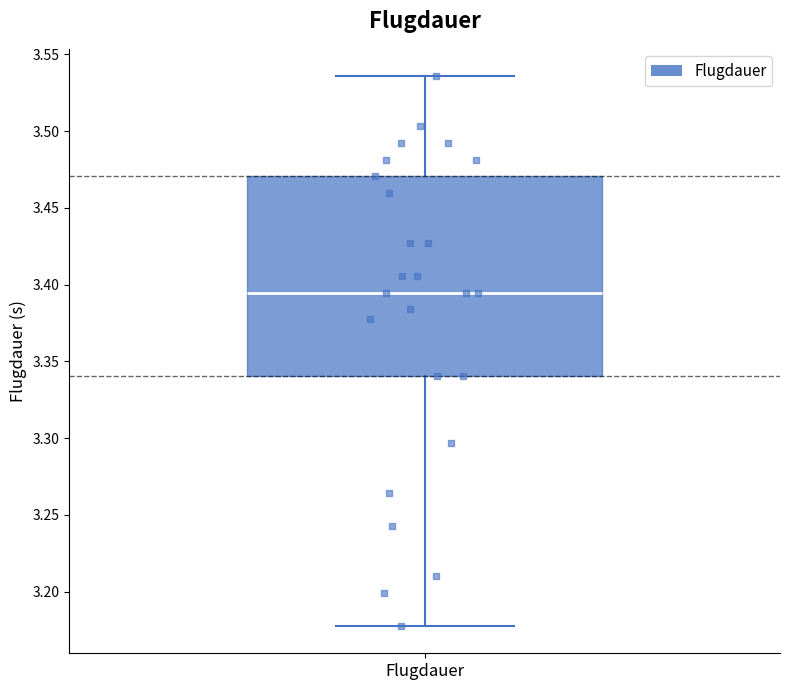

Transcribe this box plot: give where the median line is, the range the box spans, and where the two whiskers end, as read against the y-axis. The values are not printed on the chart, so give them approximately, as read against the axis.

median 3.395, box 3.340 to 3.470, whiskers 3.180 to 3.535